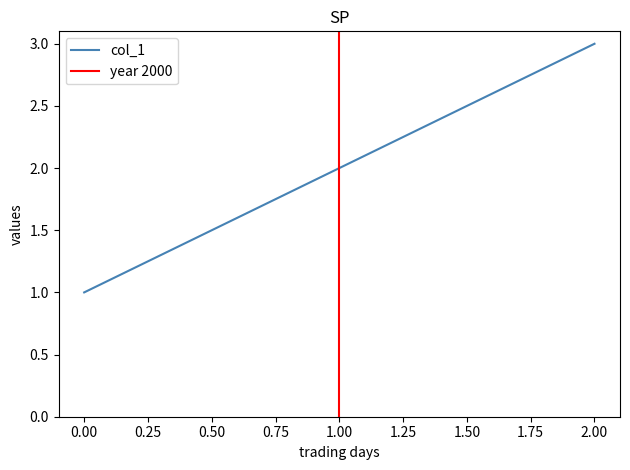

Is it true that col_1 equals 3 at 2.00?

True